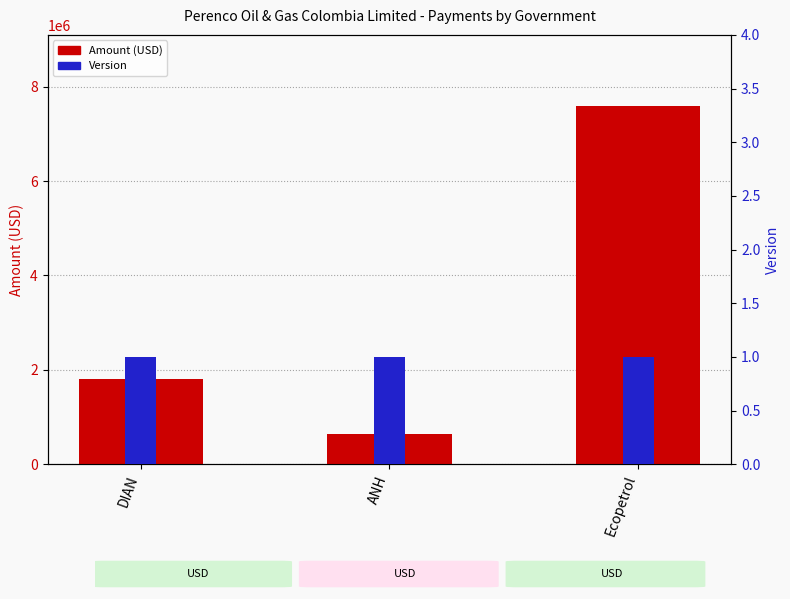

What is the label of the 1st bar from the right?

Ecopetrol